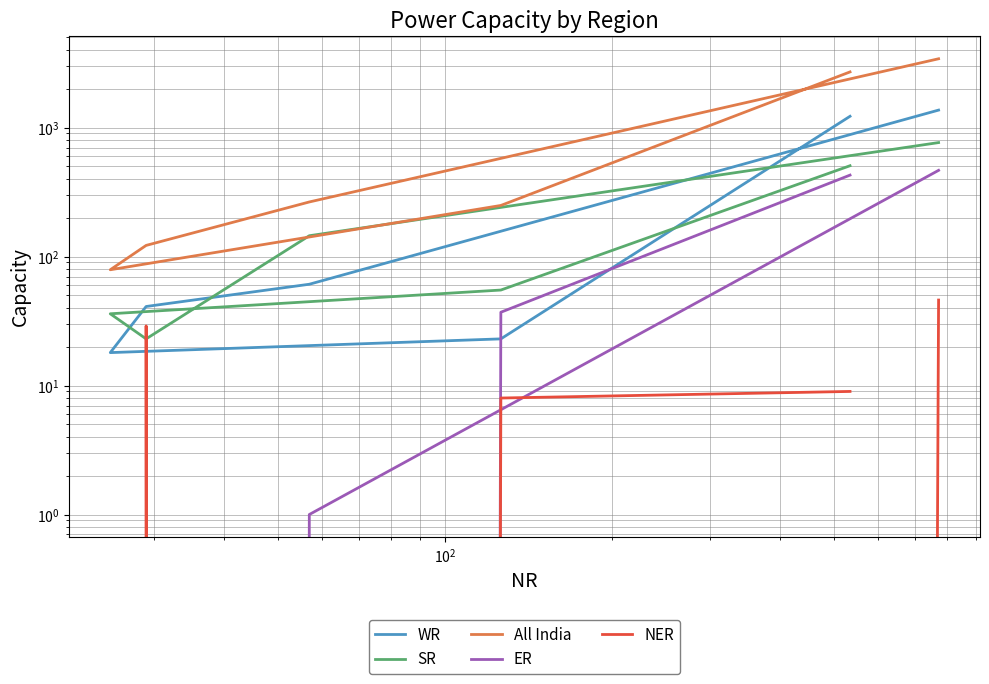

The value of All India at $\mathdefault{10^{3}}$ is 73. True or false?

False